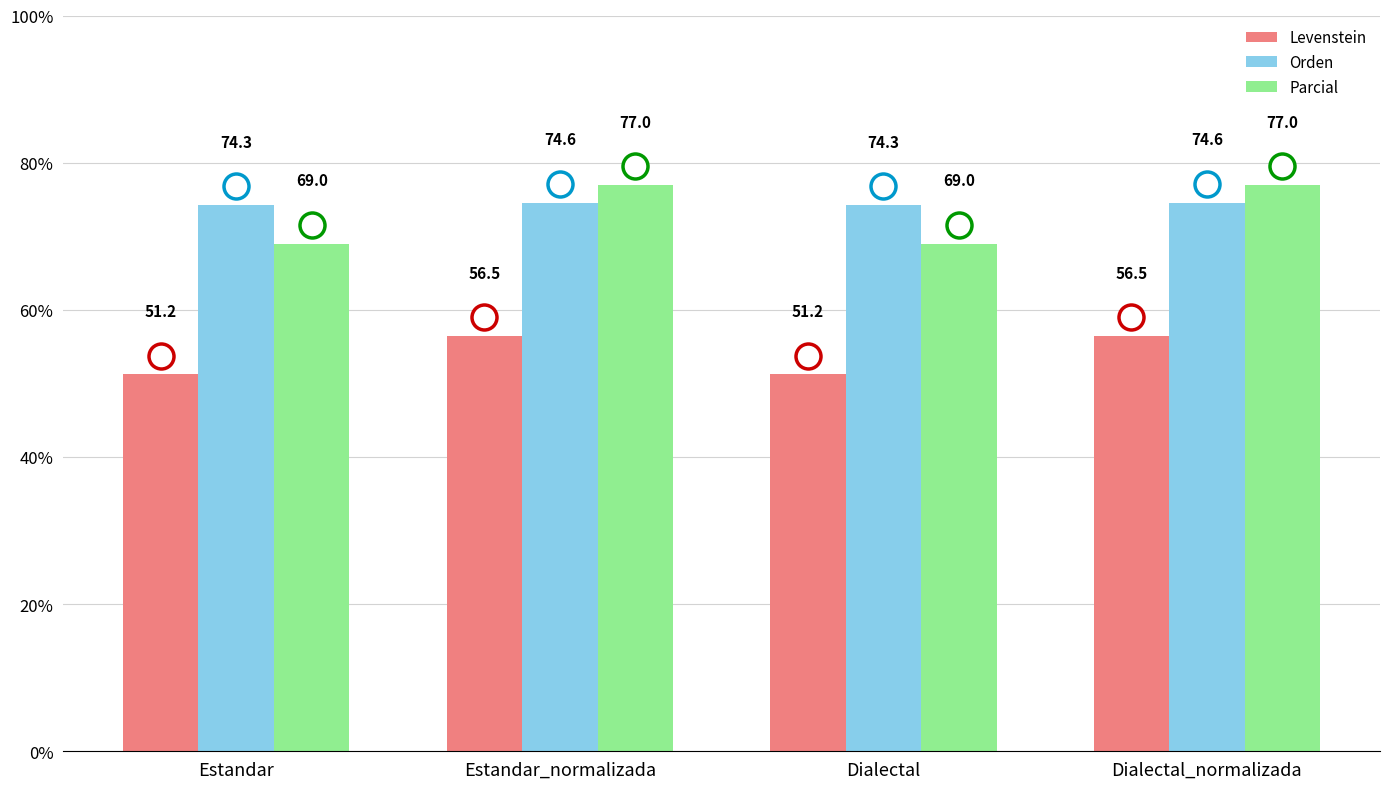

Which series changed the most between Estandar and Estandar_normalizada?

Parcial